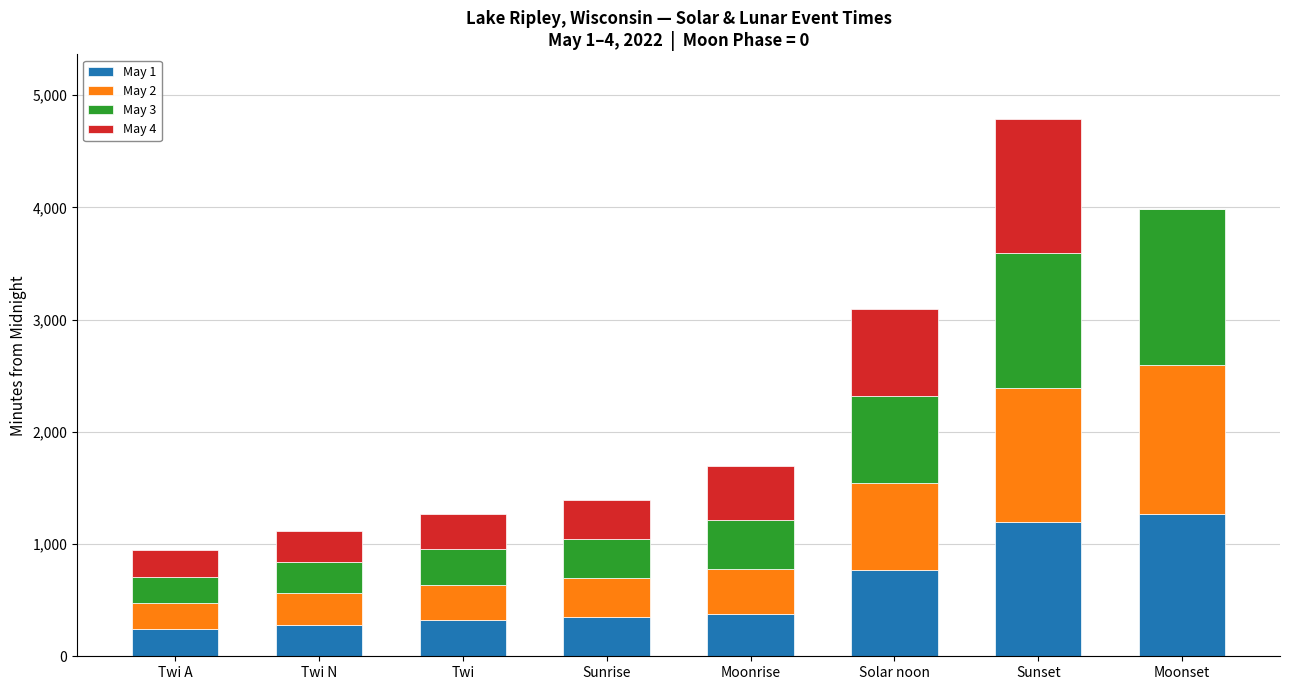

What is the total value across all series at Twi?

1268